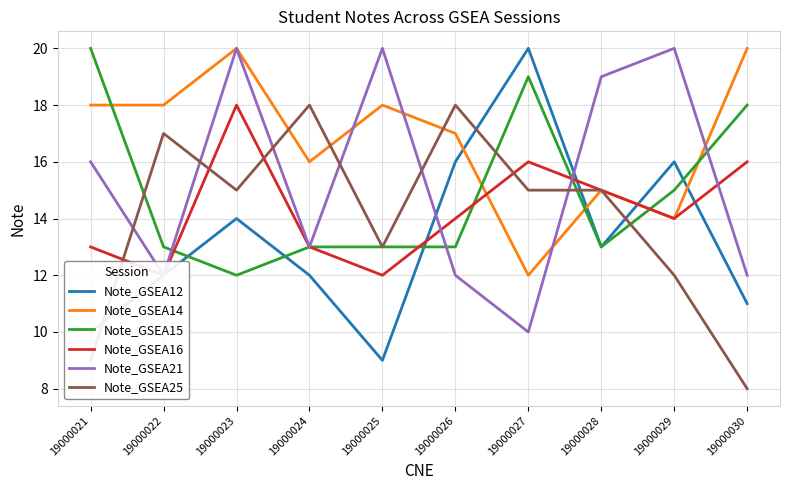

How many times do Note_GSEA15 and Note_GSEA12 cross each other?

4